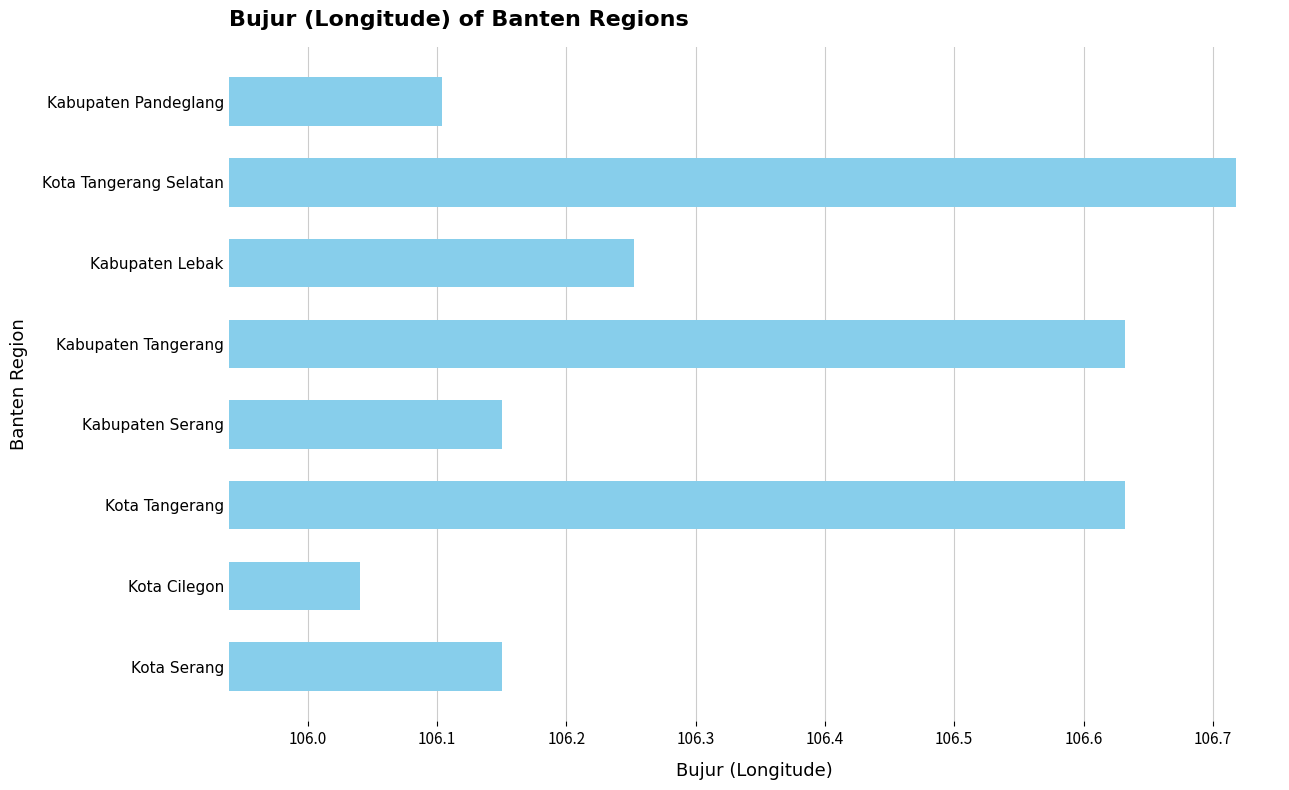

What is the sum of all values?

850.7